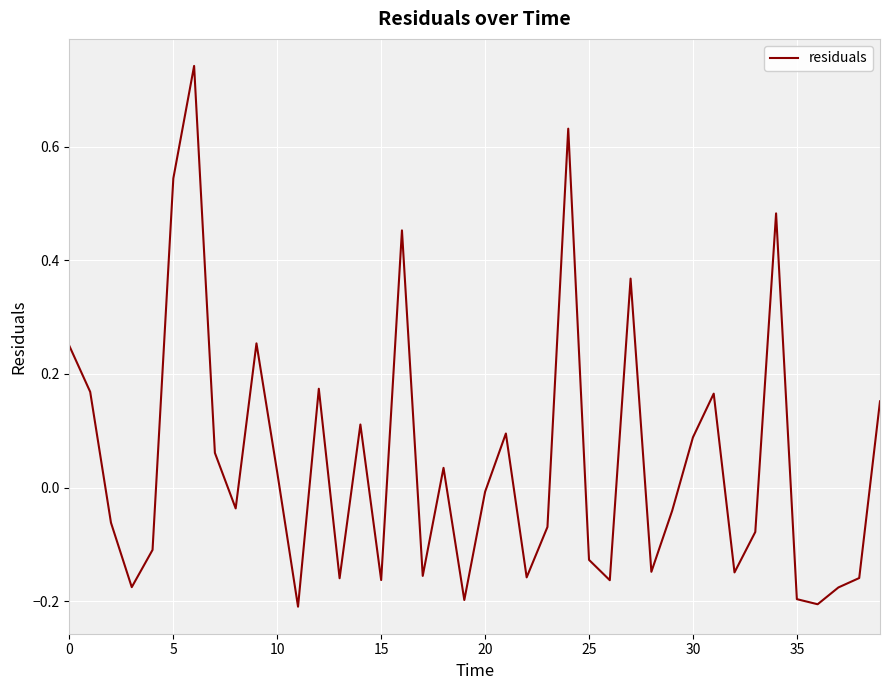

What is the difference between the maximum and minimum values?

1.0